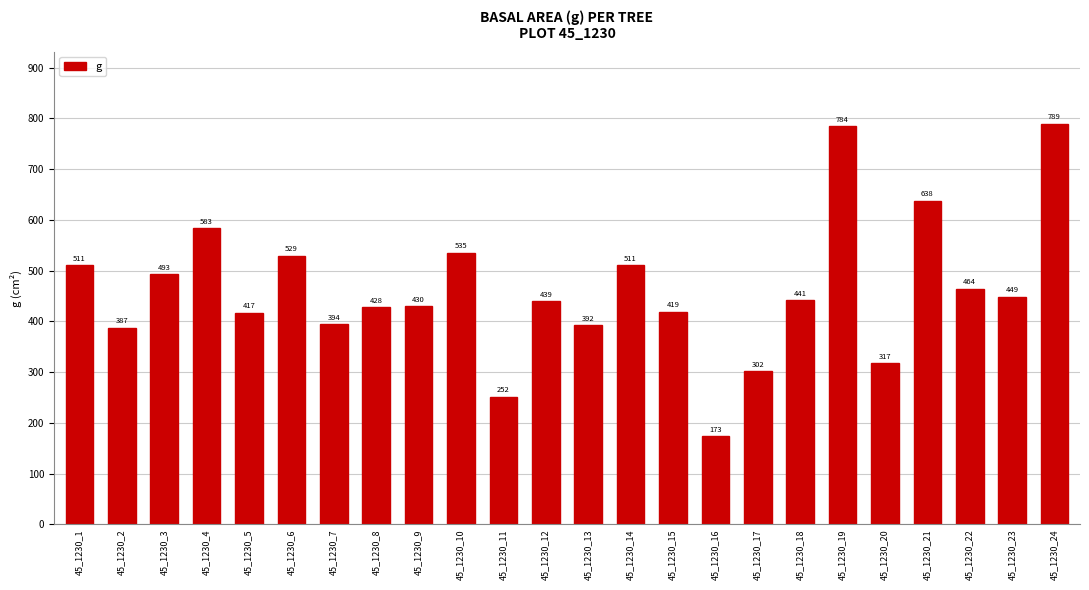

What is the value of the 6th bar from the left?

528.9